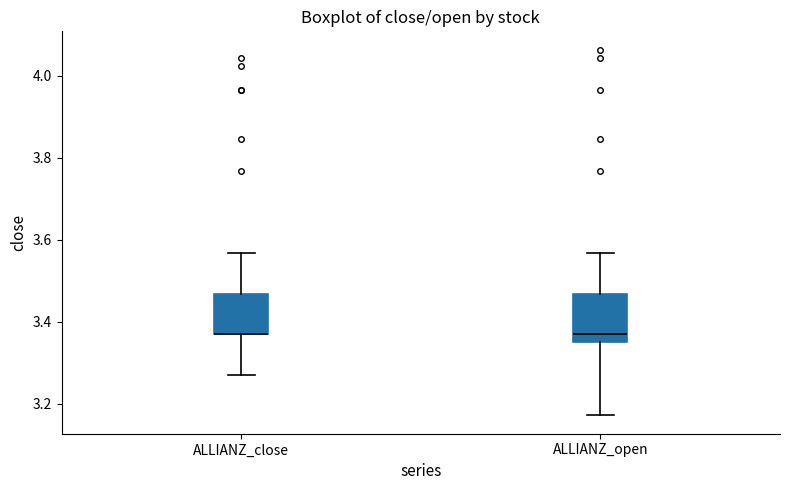

Reading left to right, read every box against the y-axis: the position of its median line, the range the box covers, and the ends of its whiskers. The values are not printed on the chart, so give them approximately, as read against the axis.

ALLIANZ_close: median 3.38 (drawn on the box's lower edge), box 3.38 to 3.46, whiskers 3.28 to 3.56
ALLIANZ_open: median 3.38, box 3.36 to 3.46, whiskers 3.18 to 3.56